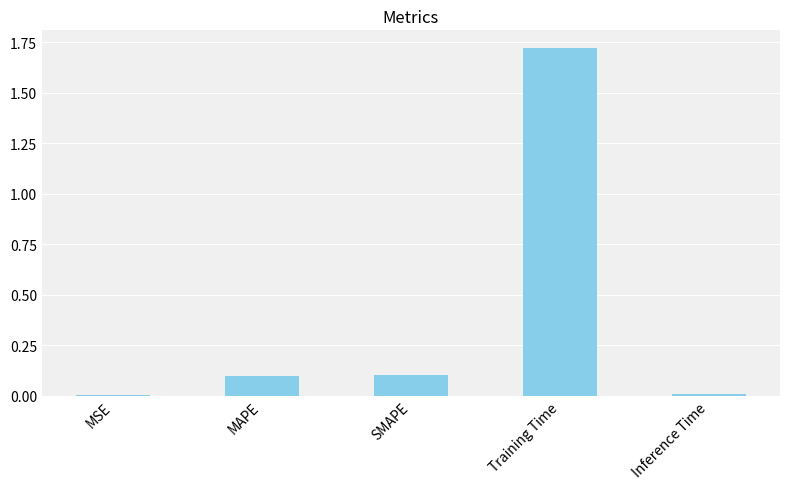

Which has a higher value, Inference Time or MAPE?

MAPE